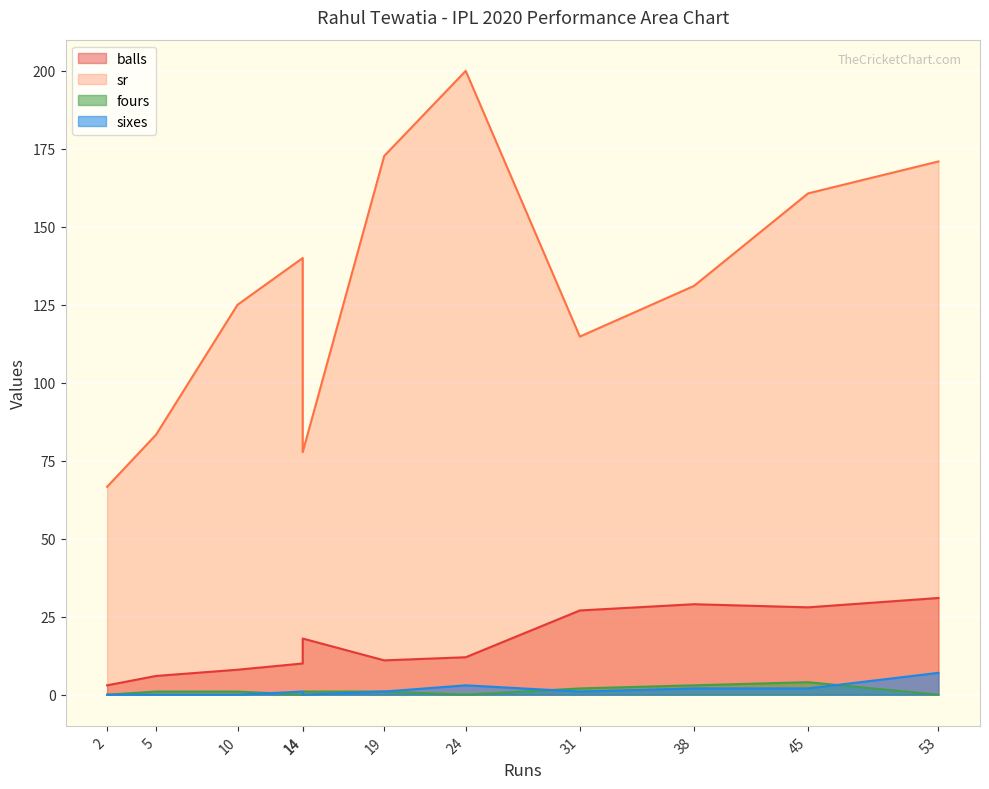

What is the difference between the maximum and minimum values in the fours series?

4.0